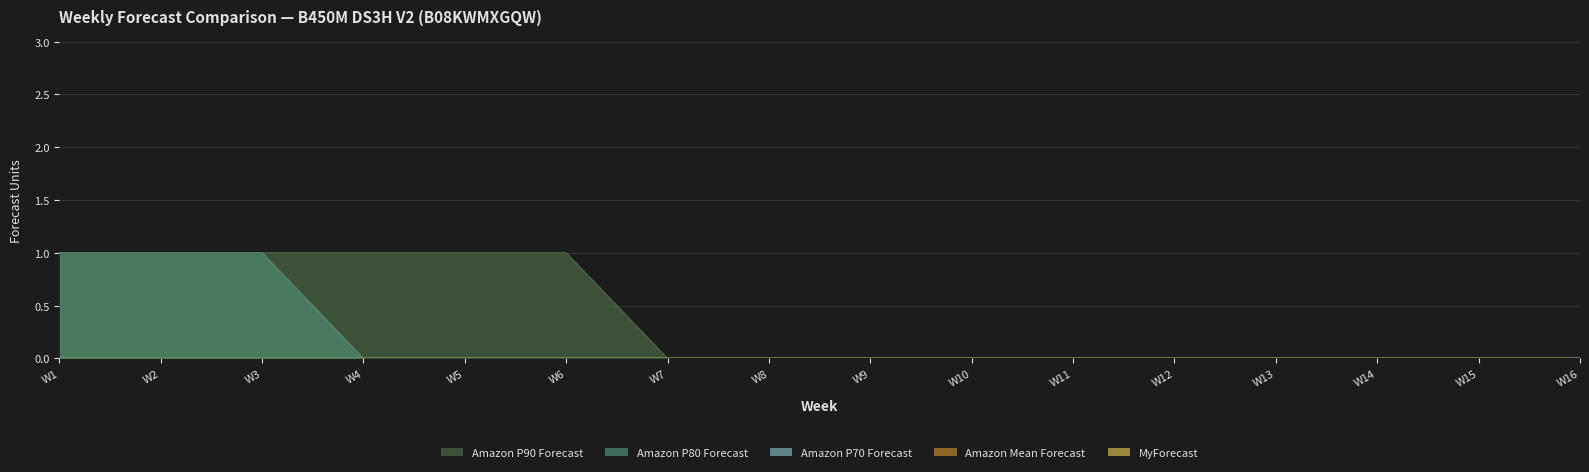

Is it true that Amazon P90 Forecast equals 0 at W9?

True